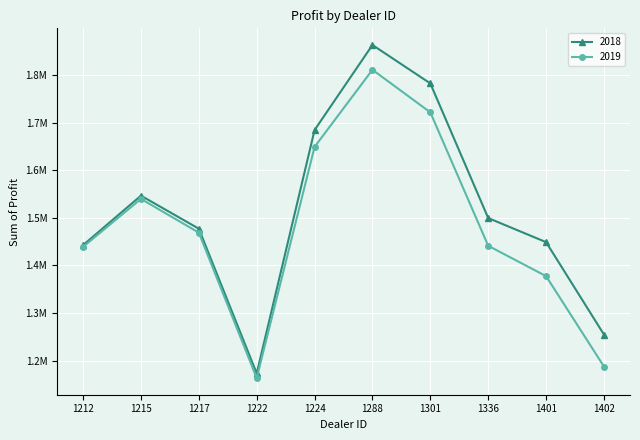

Is this an area chart (filled region under the line)?

No